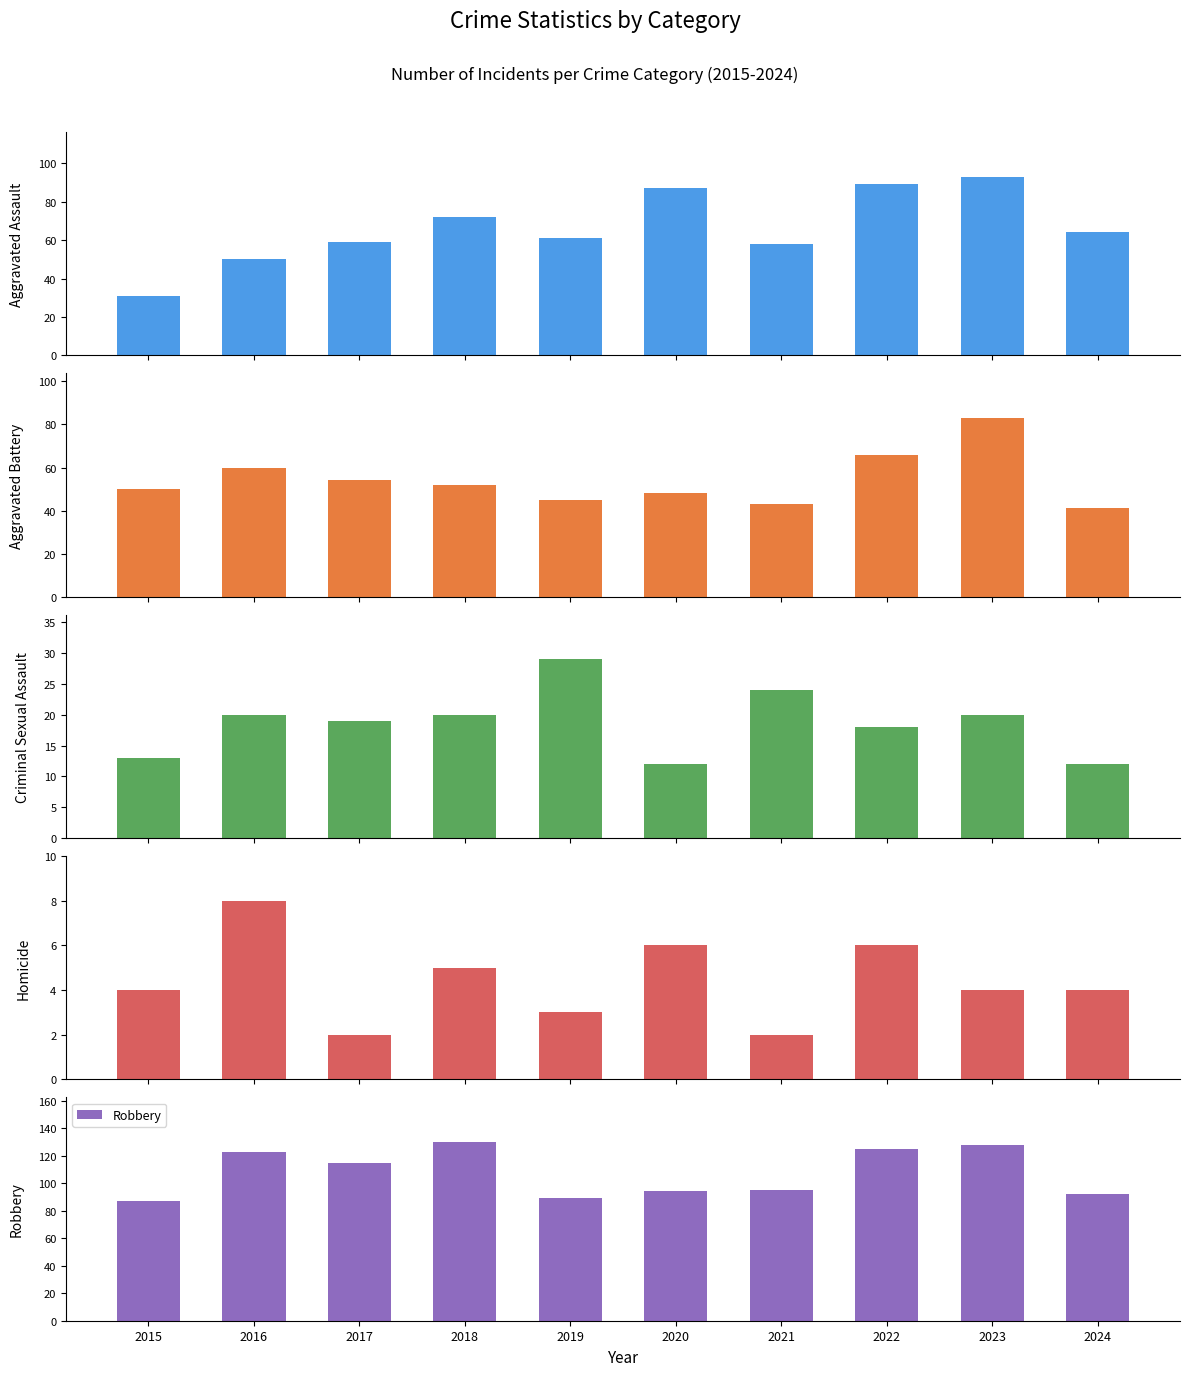

Reading left to right, transcribe all the data shown in this chart.

Aggravated Assault: 2015=31	2016=50	2017=59	2018=72	2019=61	2020=87	2021=58	2022=89	2023=93	2024=64
Aggravated Battery: 2015=50	2016=60	2017=54	2018=52	2019=45	2020=48	2021=43	2022=66	2023=83	2024=41
Criminal Sexual Assault: 2015=13	2016=20	2017=19	2018=20	2019=29	2020=12	2021=24	2022=18	2023=20	2024=12
Homicide: 2015=4	2016=8	2017=2	2018=5	2019=3	2020=6	2021=2	2022=6	2023=4	2024=4
Robbery: 2015=87	2016=123	2017=115	2018=130	2019=89	2020=94	2021=95	2022=125	2023=128	2024=92